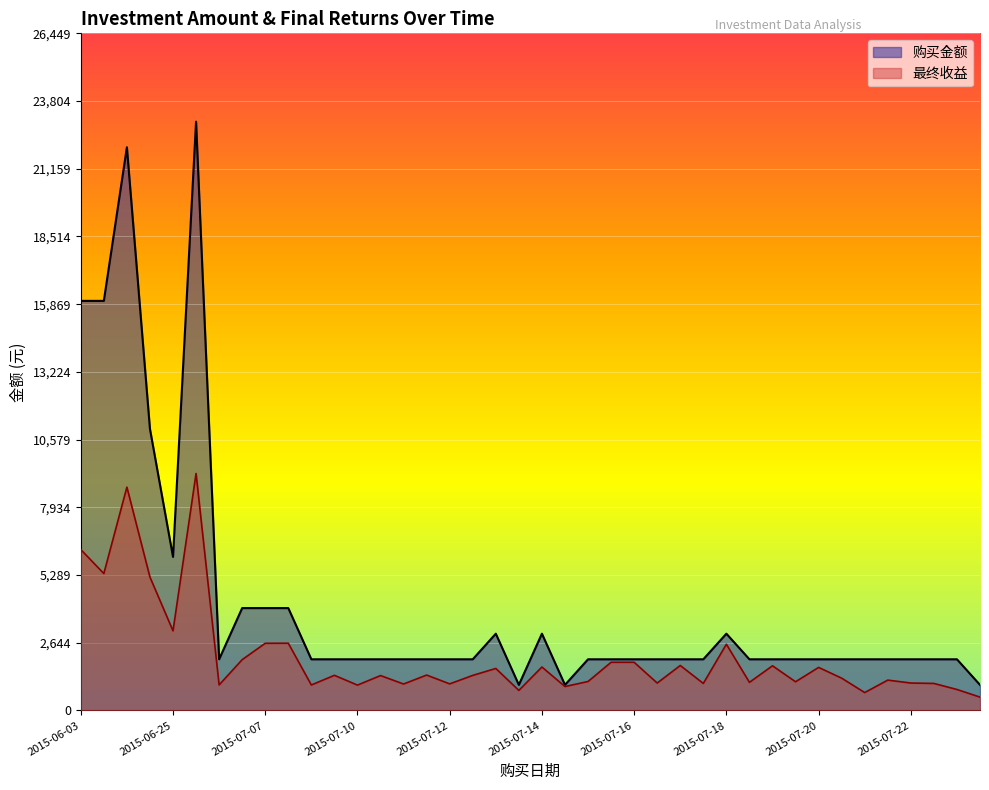

True or false: 最终收益 has more than 2 interior local peaks.

True